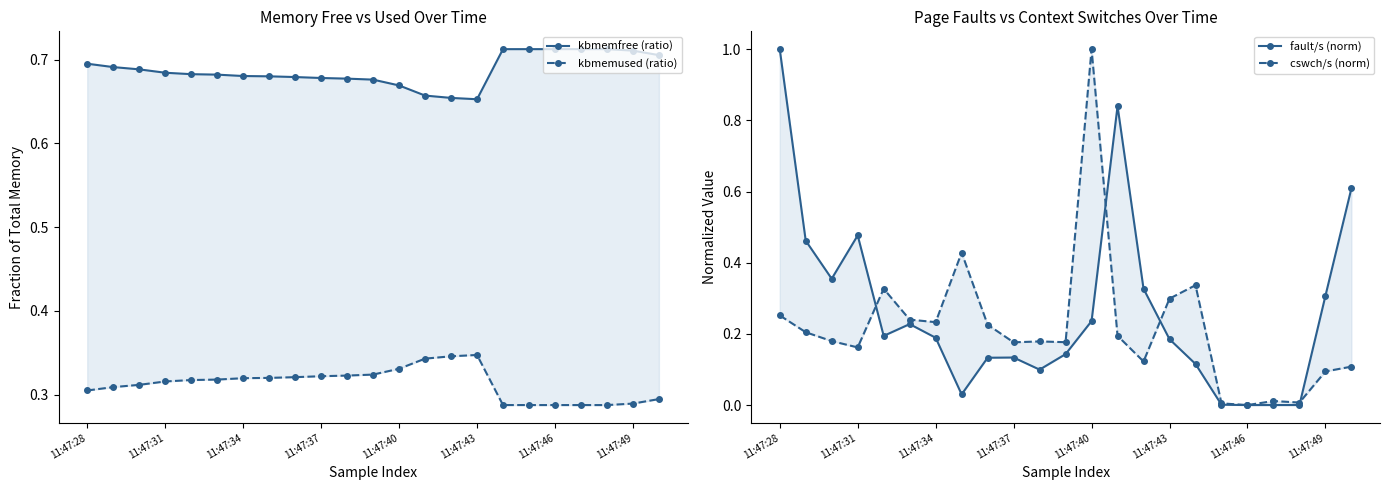

At which label does kbmemfree (ratio) reach its peak?

20